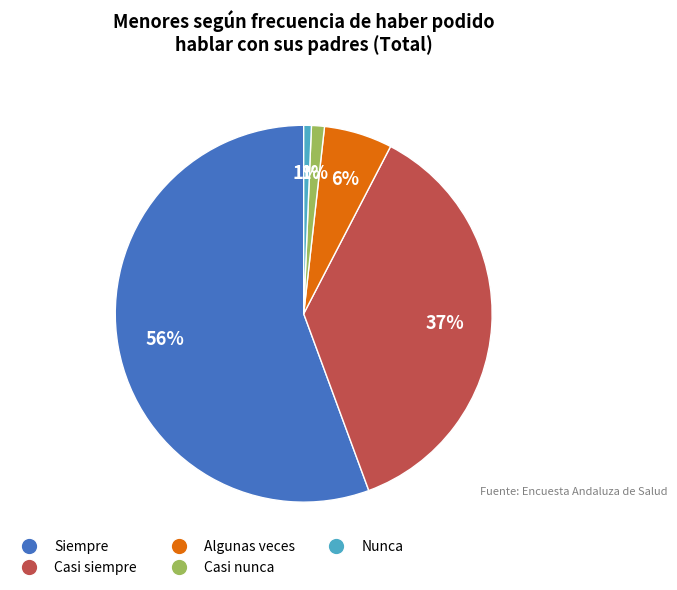

Is Siempre the majority of the pie?

Yes